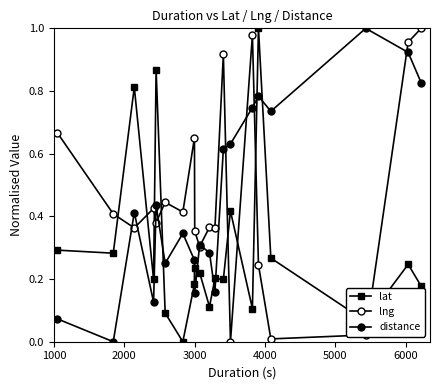

How many values in the distance series exceed 0?

19